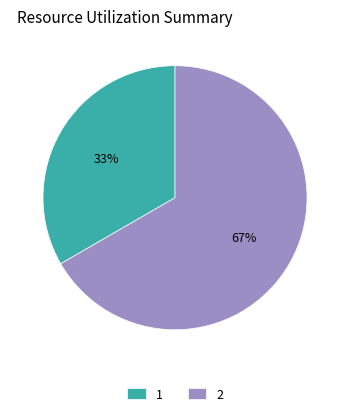

Does any single category account for the majority?

Yes